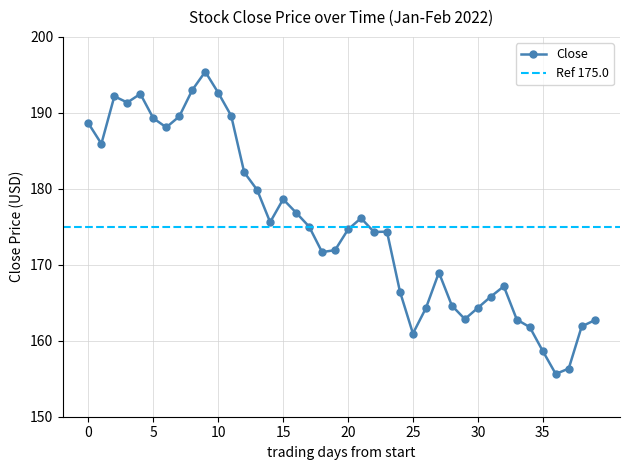

What is the average value?

175.1